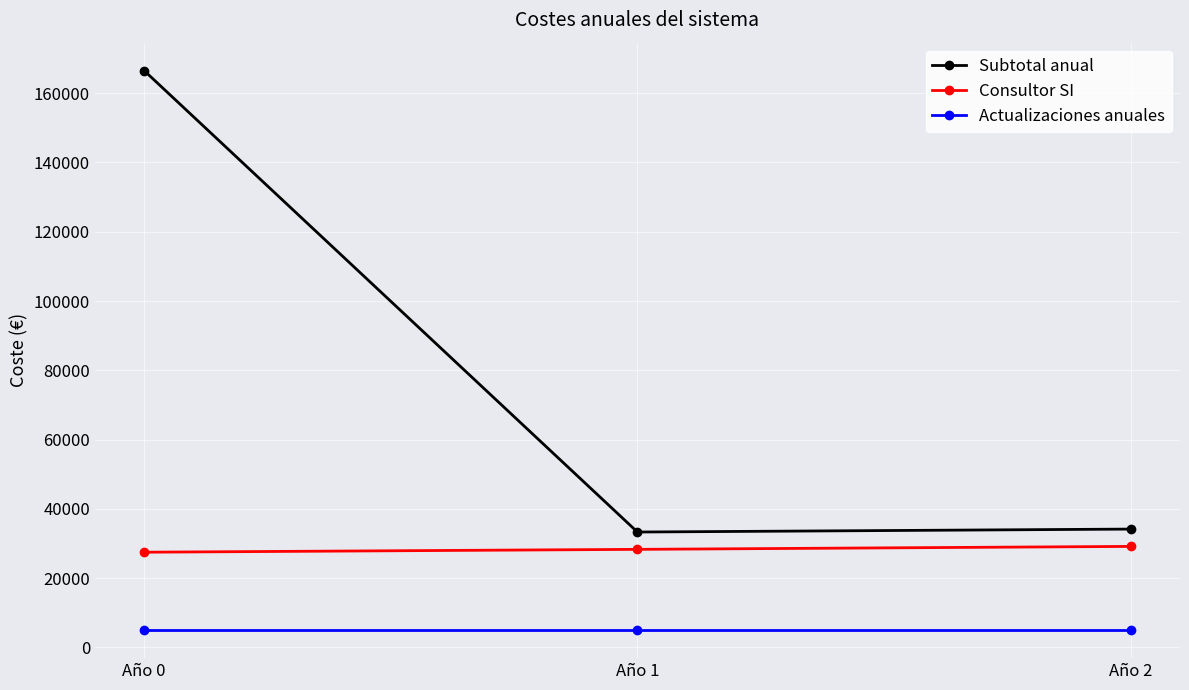

What is the difference between the highest and lowest values at Año 0?

161500.0